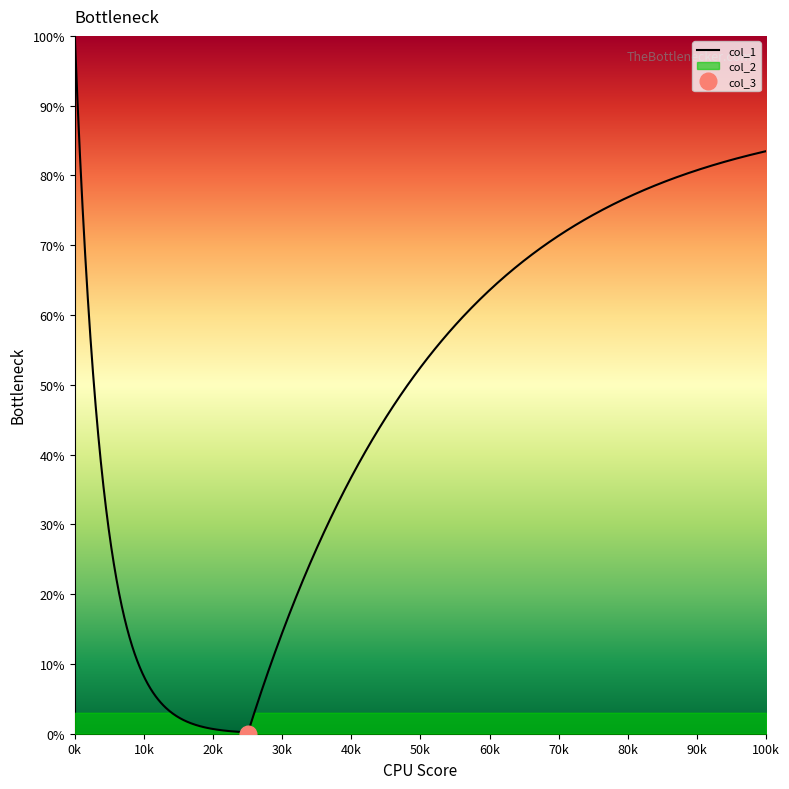

True or false: col_2 has more than 0 points higher than both neighbors.

False